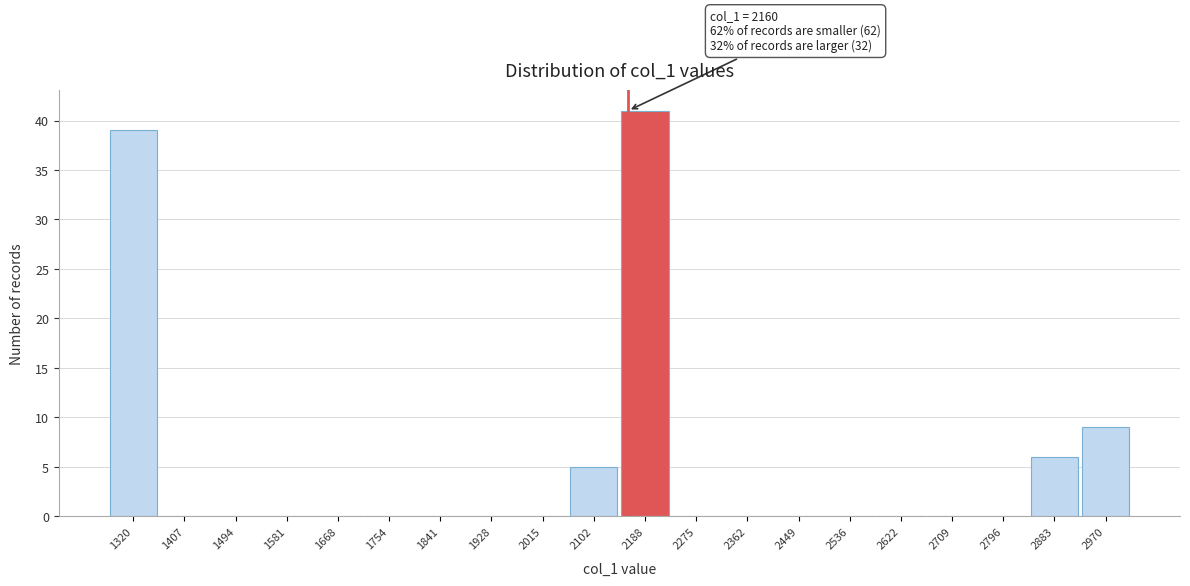

Over which range of the x-axis is the bar tallest?

2150 to 2230